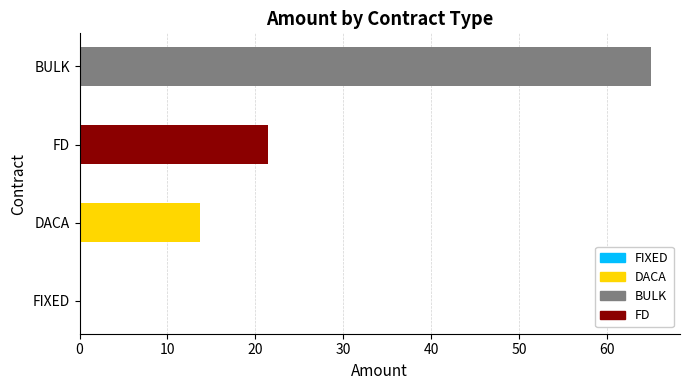

Where is the data nearest to the value 32?

FD